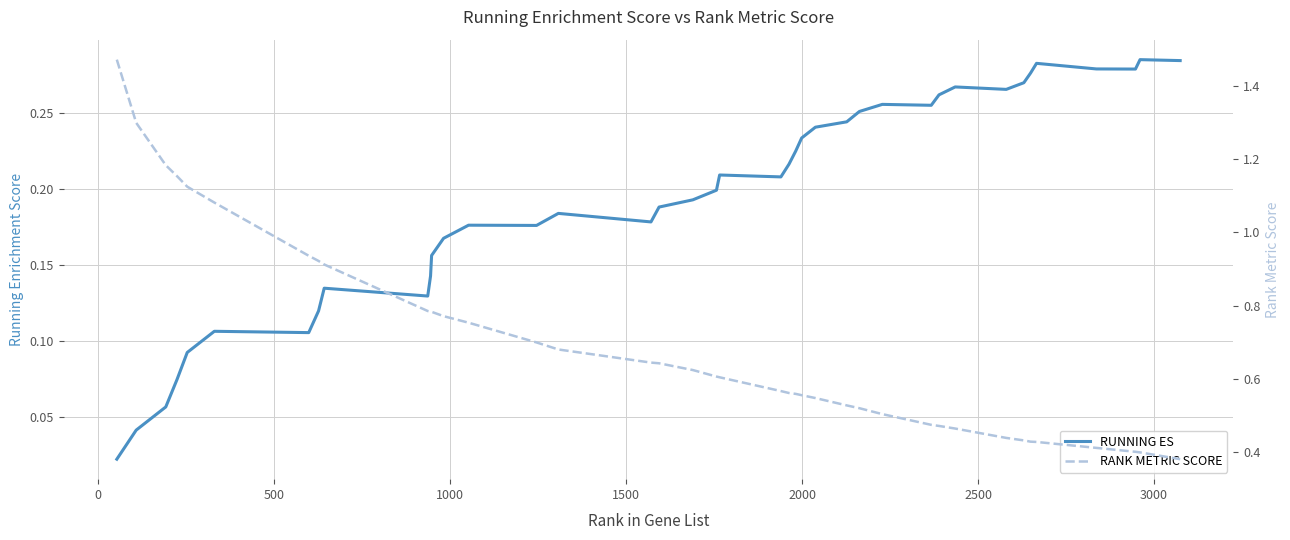

At how many categories does at least one series exceed 0?

40